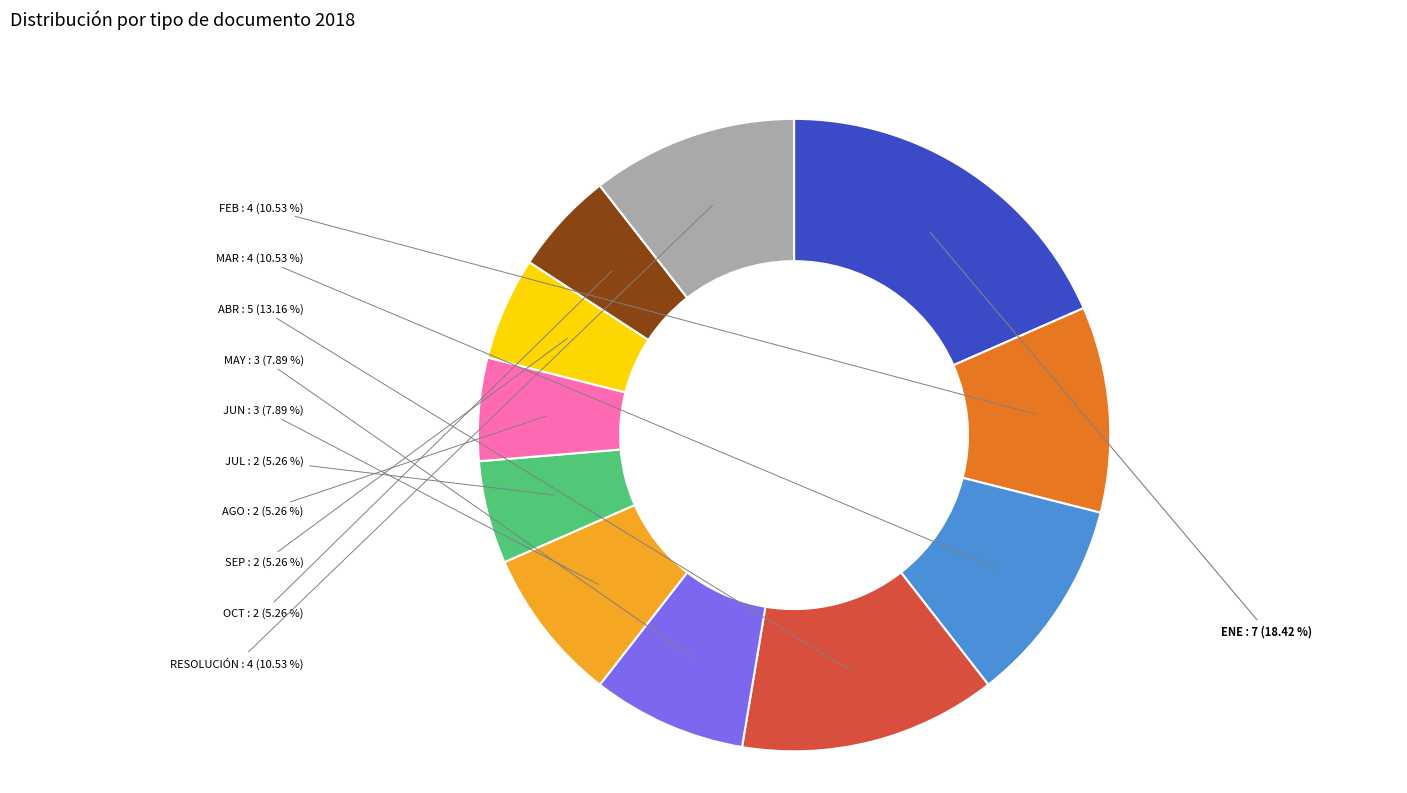

Does any single category account for the majority?

No